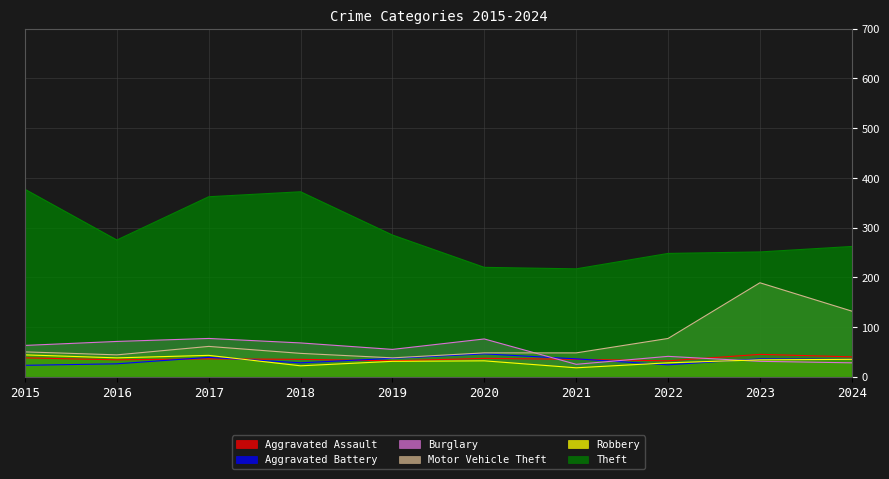

What is the total value across all series at 2024?

532